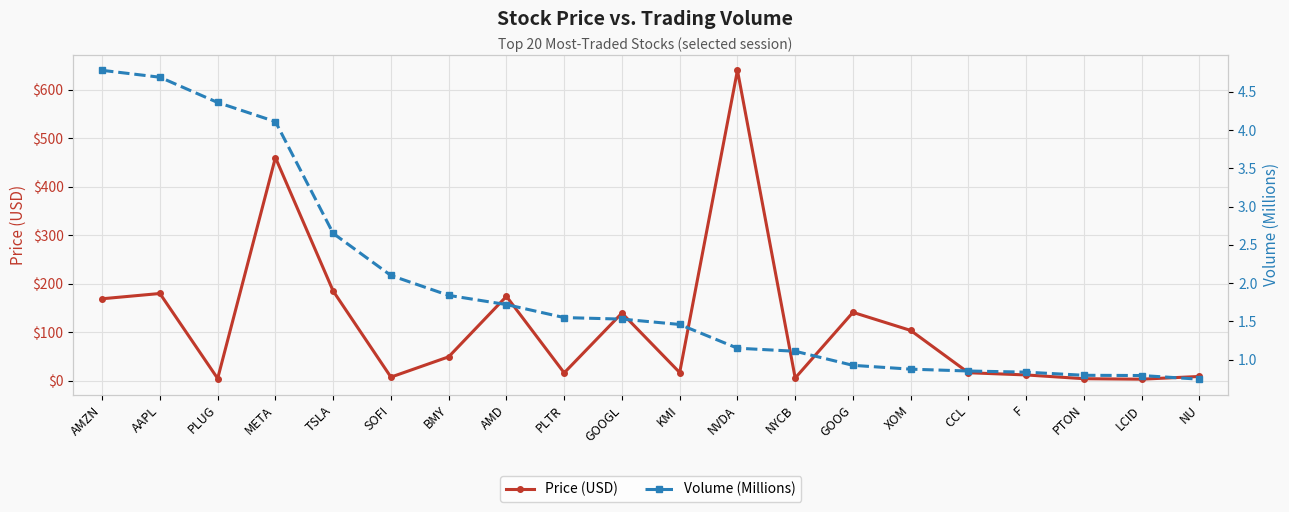

List the labels in order of Price (USD) value, largest first.

NVDA, META, TSLA, AAPL, AMD, AMZN, GOOG, GOOGL, XOM, BMY, KMI, CCL, PLTR, F, NU, SOFI, NYCB, PLUG, PTON, LCID